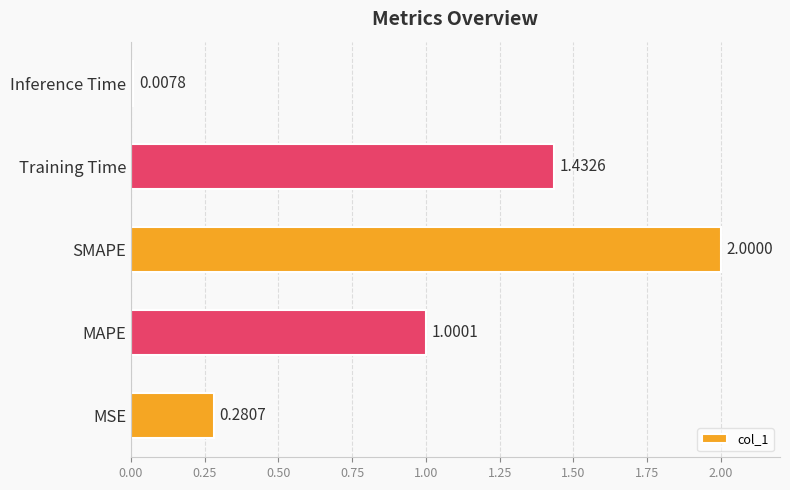

Rank the categories by value from lowest to highest.

Inference Time, MSE, MAPE, Training Time, SMAPE